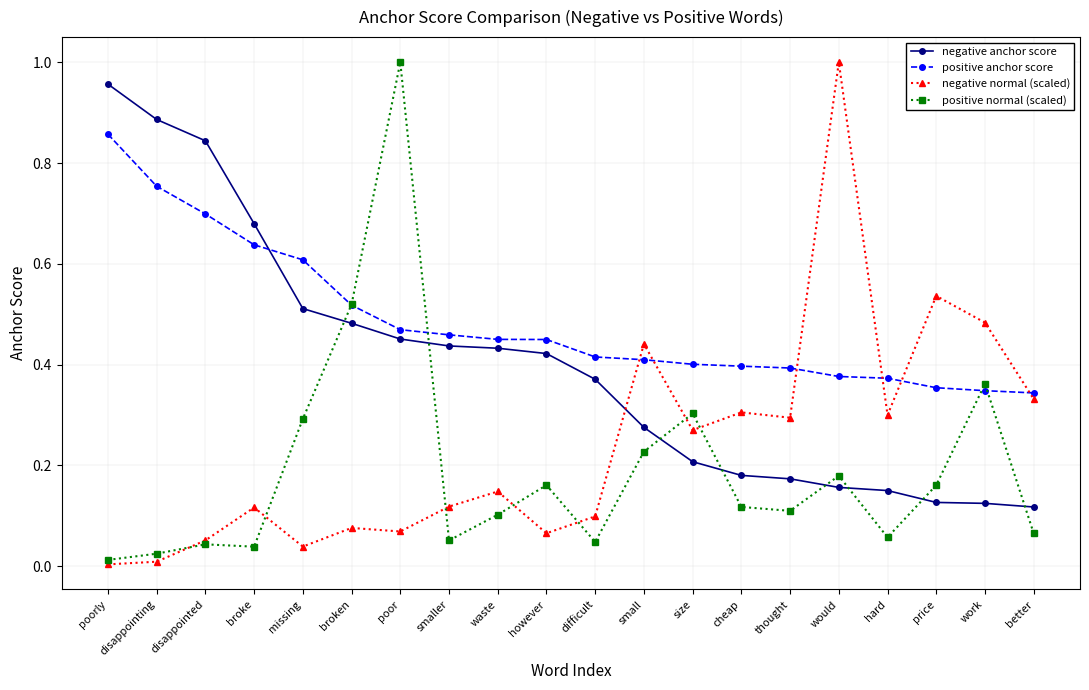

What is the label of the 18th point from the right?

disappointed